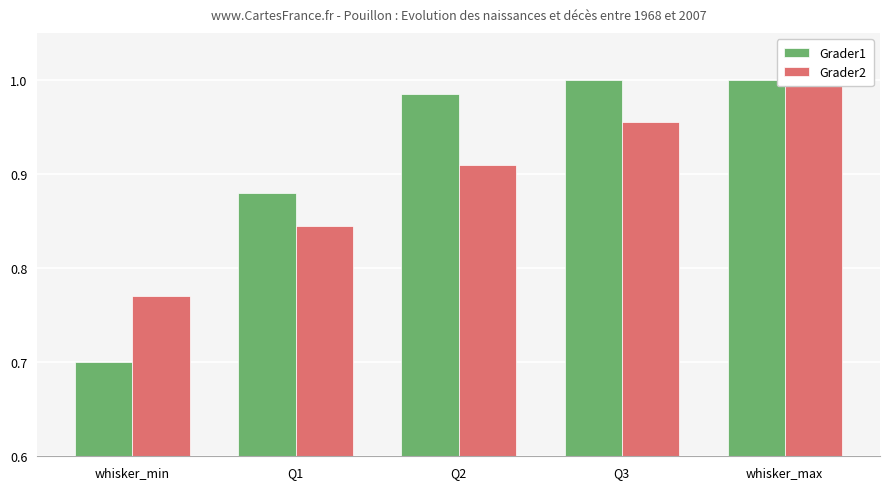

Which series has the largest total across all categories?

Grader1